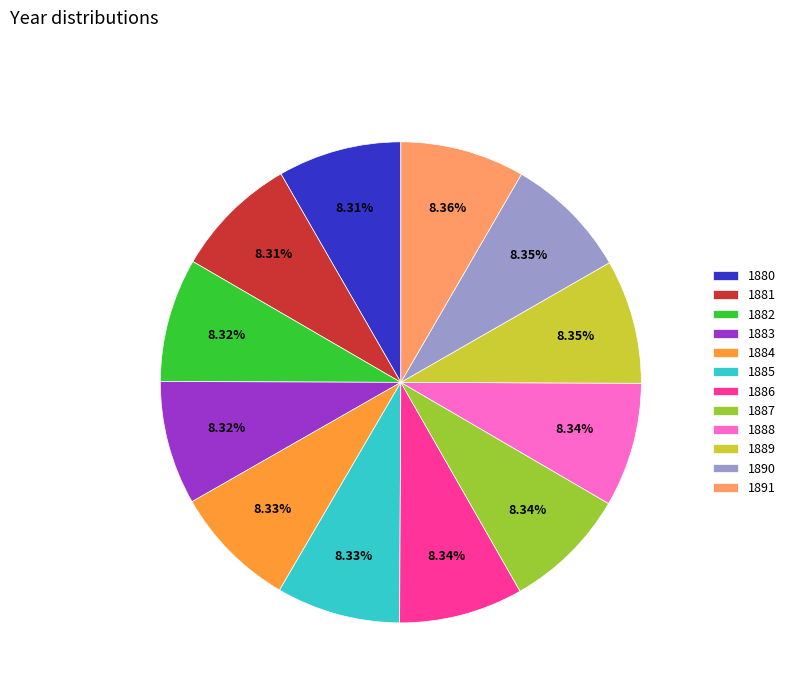

Is there a majority slice in this chart?

No